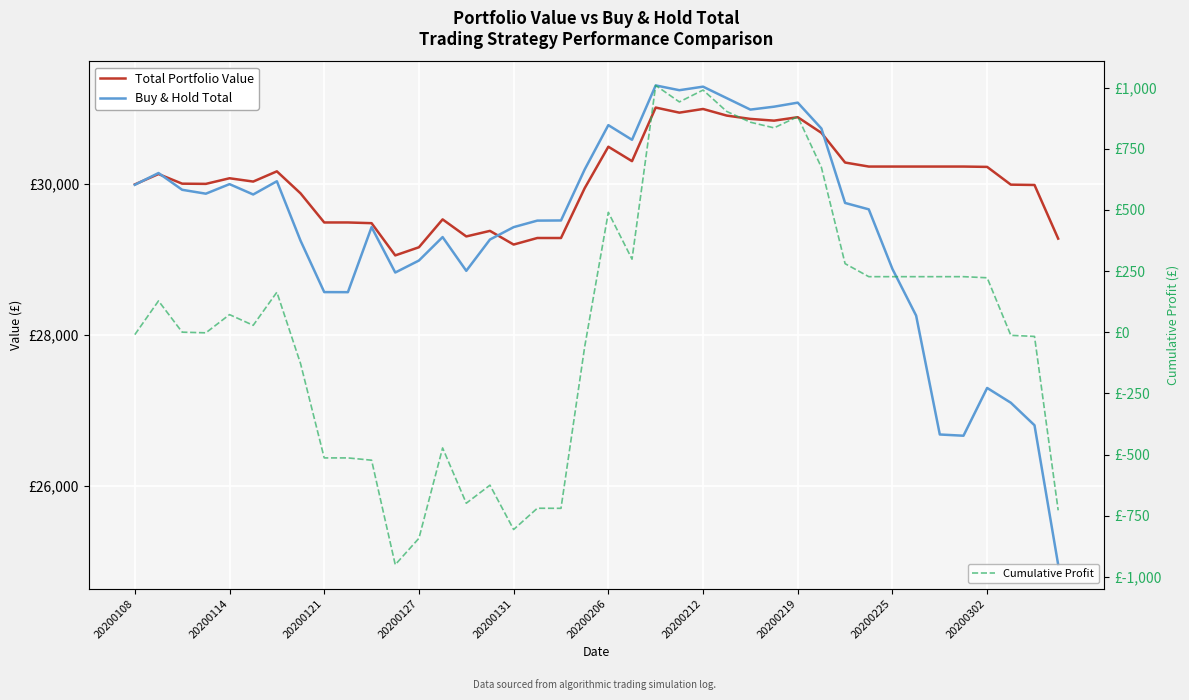

At how many categories does at least one series exceed 11685?

40